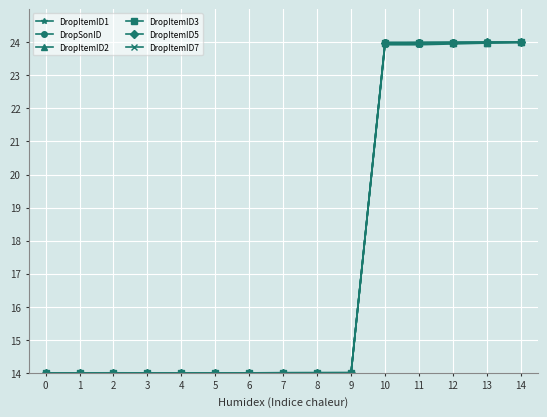

Is it true that DropItemID3 equals 24.0 at 12?

True